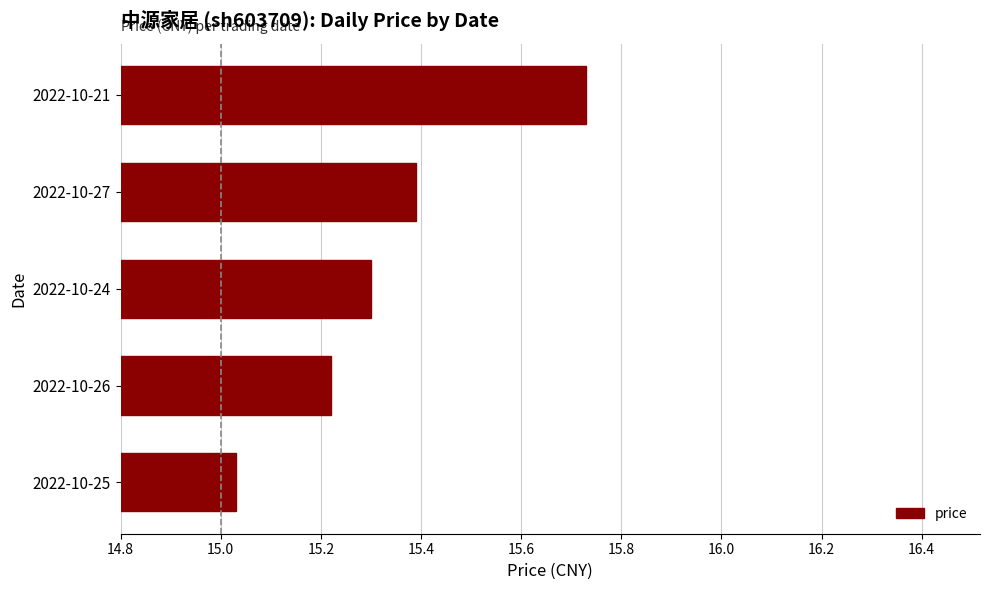

What is the average value?

15.3